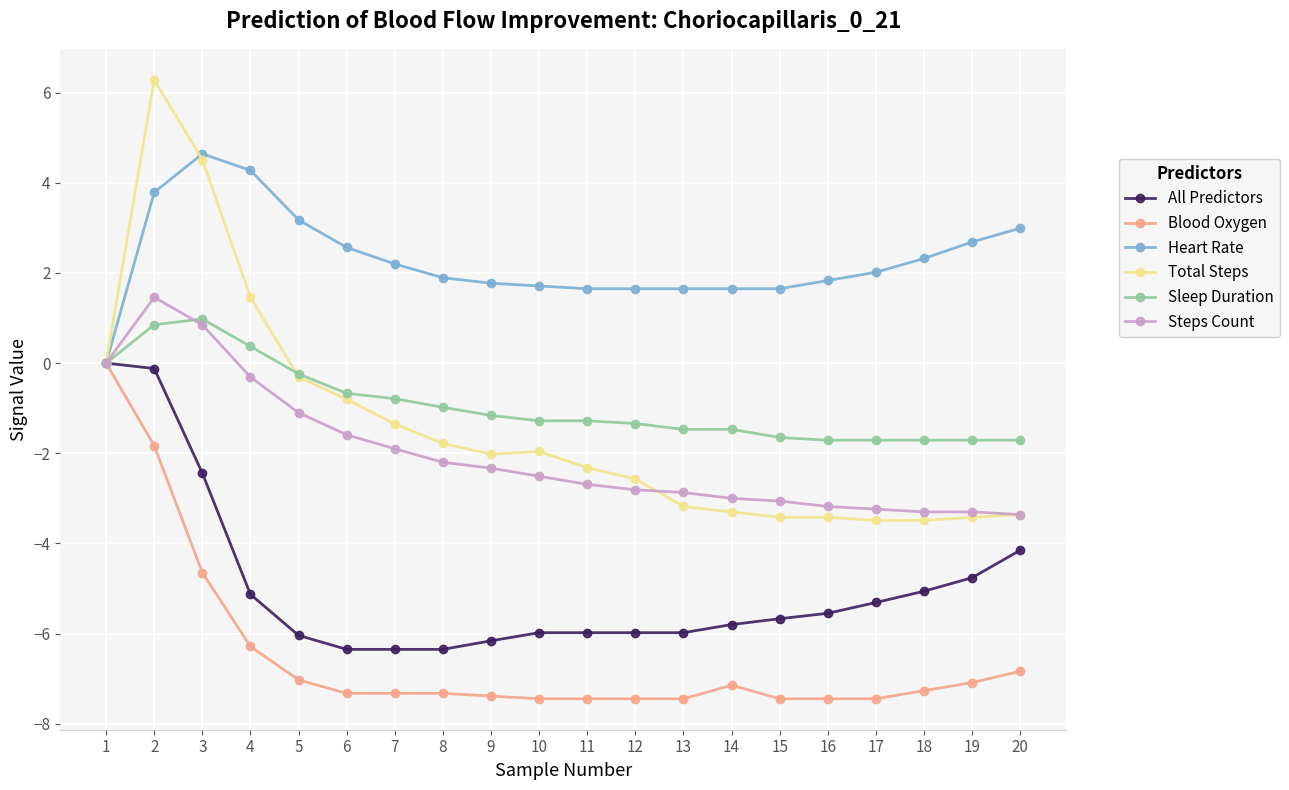

The Sleep Duration series shows -0.8 at 7. True or false?

True